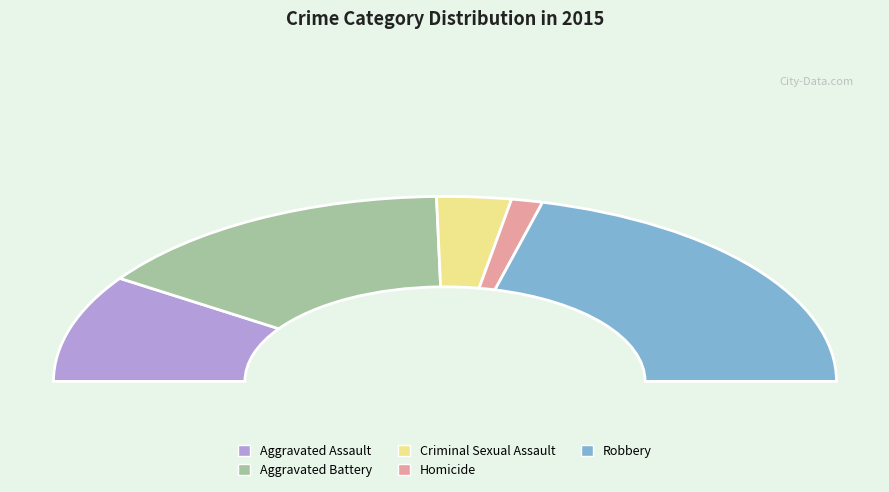

Is it true that Homicide is 3% of the pie?

True